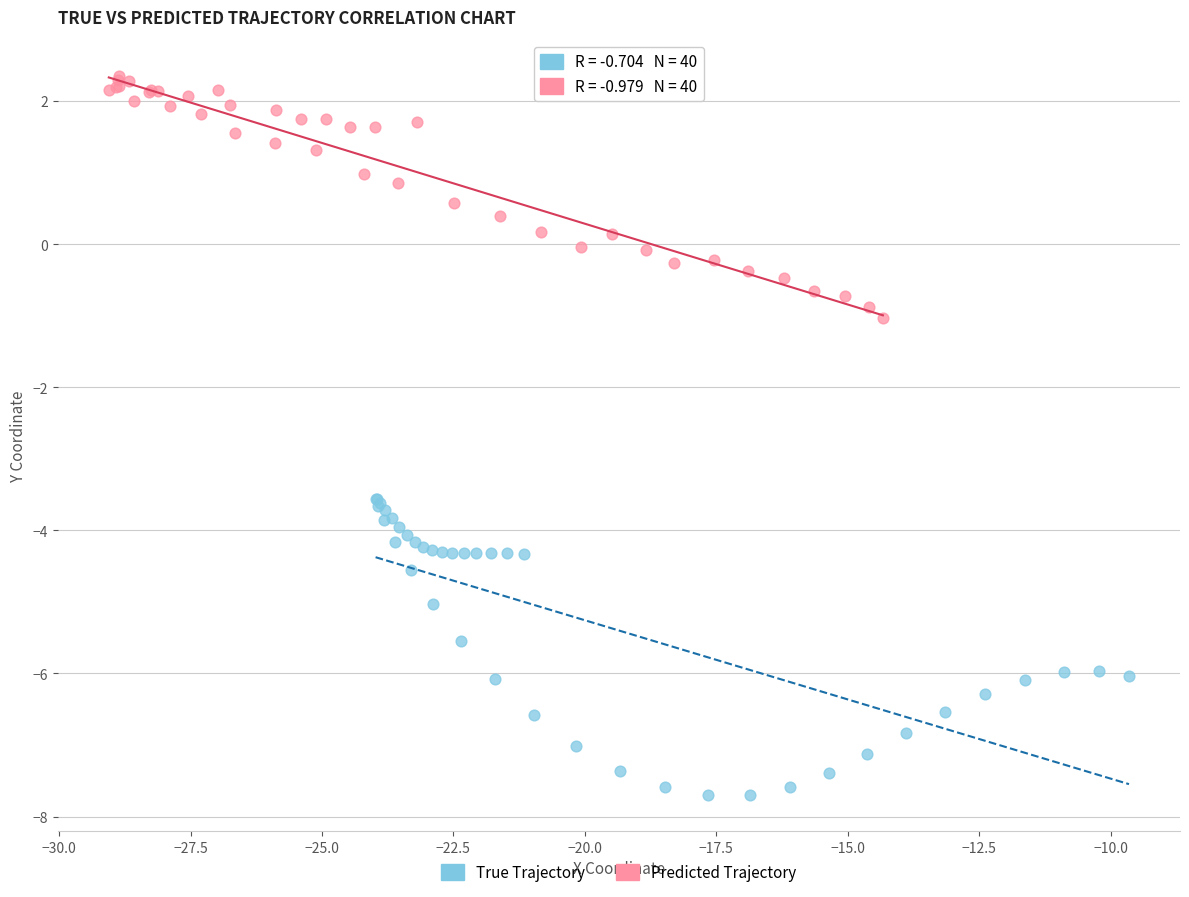

Which series reaches the maximum Y coordinate?

Predicted Trajectory